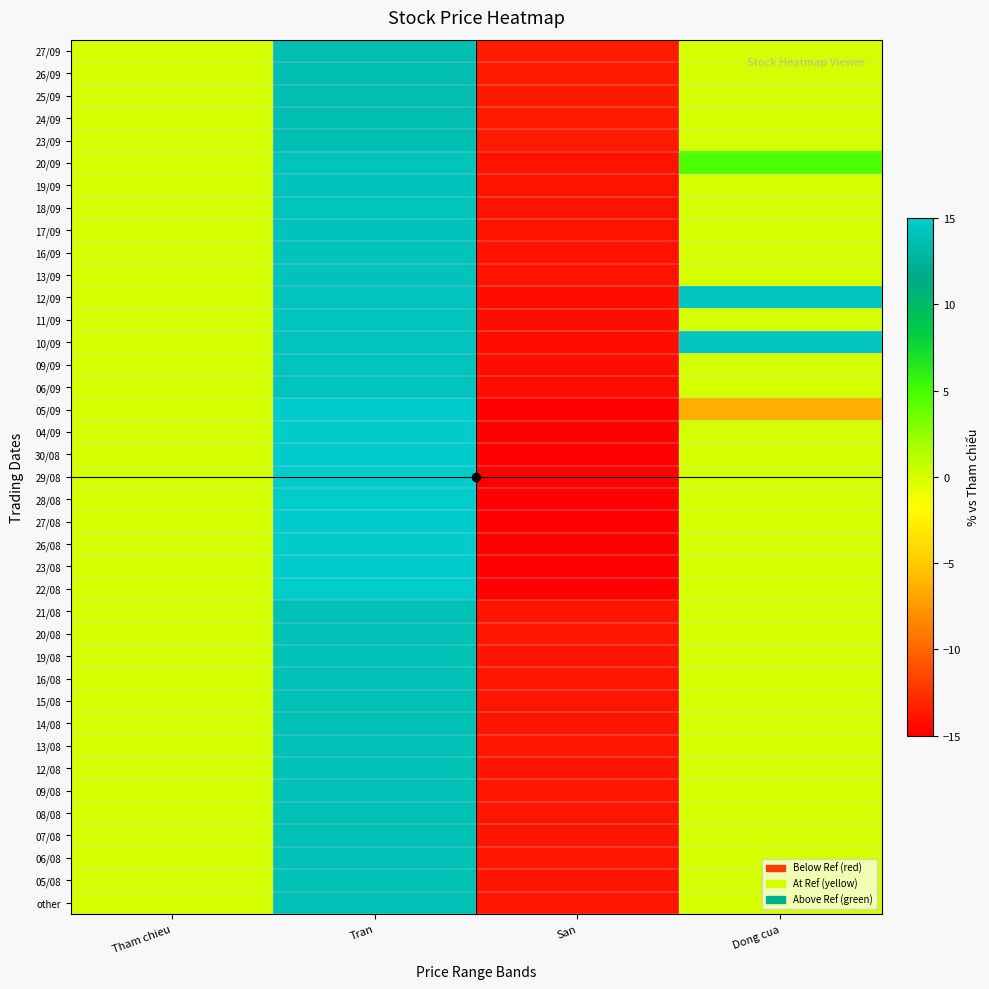

Reading right to left, extract all data points from this chart.

27/09: Dong cua=0.0	San=-13.6	Tran=13.6	Tham chieu=0.0
26/09: Dong cua=0.0	San=-13.6	Tran=13.6	Tham chieu=0.0
25/09: Dong cua=0.0	San=-13.6	Tran=13.6	Tham chieu=0.0
24/09: Dong cua=0.0	San=-13.6	Tran=13.6	Tham chieu=0.0
23/09: Dong cua=0.0	San=-13.6	Tran=13.6	Tham chieu=0.0
20/09: Dong cua=4.7	San=-14.1	Tran=14.1	Tham chieu=0.0
19/09: Dong cua=0.0	San=-14.1	Tran=14.1	Tham chieu=0.0
18/09: Dong cua=0.0	San=-14.1	Tran=14.1	Tham chieu=0.0
17/09: Dong cua=0.0	San=-14.1	Tran=14.1	Tham chieu=0.0
16/09: Dong cua=0.0	San=-14.1	Tran=14.1	Tham chieu=0.0
13/09: Dong cua=0.0	San=-14.1	Tran=14.1	Tham chieu=0.0
12/09: Dong cua=14.3	San=-14.3	Tran=14.3	Tham chieu=0.0
11/09: Dong cua=0.0	San=-14.3	Tran=14.3	Tham chieu=0.0
10/09: Dong cua=14.3	San=-14.3	Tran=14.3	Tham chieu=0.0
09/09: Dong cua=0.0	San=-14.3	Tran=14.3	Tham chieu=0.0
06/09: Dong cua=0.0	San=-14.3	Tran=14.3	Tham chieu=0.0
05/09: Dong cua=-6.3	San=-39.2	Tran=39.2	Tham chieu=0.0
04/09: Dong cua=0.0	San=-39.2	Tran=39.2	Tham chieu=0.0
30/08: Dong cua=0.0	San=-39.2	Tran=39.2	Tham chieu=0.0
29/08: Dong cua=0.0	San=-39.2	Tran=39.2	Tham chieu=0.0
28/08: Dong cua=0.0	San=-39.2	Tran=39.2	Tham chieu=0.0
27/08: Dong cua=0.0	San=-39.2	Tran=39.2	Tham chieu=0.0
26/08: Dong cua=0.0	San=-39.2	Tran=39.2	Tham chieu=0.0
23/08: Dong cua=0.0	San=-39.2	Tran=39.2	Tham chieu=0.0
22/08: Dong cua=0.0	San=-39.2	Tran=39.2	Tham chieu=0.0
21/08: Dong cua=0.0	San=-13.9	Tran=13.9	Tham chieu=0.0
20/08: Dong cua=0.0	San=-13.9	Tran=13.9	Tham chieu=0.0
19/08: Dong cua=0.0	San=-13.9	Tran=13.9	Tham chieu=0.0
16/08: Dong cua=0.0	San=-13.9	Tran=13.9	Tham chieu=0.0
15/08: Dong cua=0.0	San=-13.9	Tran=13.9	Tham chieu=0.0
14/08: Dong cua=0.0	San=-13.9	Tran=13.9	Tham chieu=0.0
13/08: Dong cua=0.0	San=-13.9	Tran=13.9	Tham chieu=0.0
12/08: Dong cua=0.0	San=-13.9	Tran=13.9	Tham chieu=0.0
09/08: Dong cua=0.0	San=-13.9	Tran=13.9	Tham chieu=0.0
08/08: Dong cua=0.0	San=-13.9	Tran=13.9	Tham chieu=0.0
07/08: Dong cua=0.0	San=-13.9	Tran=13.9	Tham chieu=0.0
06/08: Dong cua=0.0	San=-13.9	Tran=13.9	Tham chieu=0.0
05/08: Dong cua=0.0	San=-13.9	Tran=13.9	Tham chieu=0.0
other: Dong cua=0.0	San=-13.9	Tran=13.9	Tham chieu=0.0